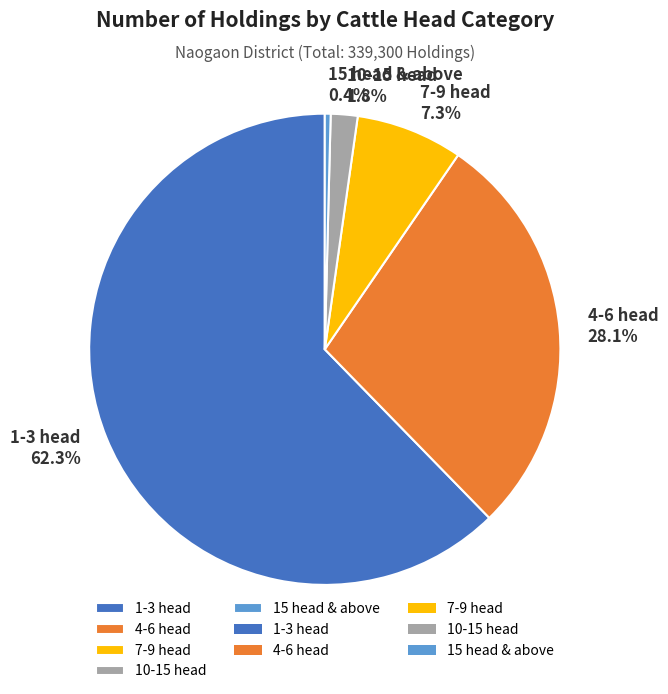

What portion of the pie excludes 10-15 head?

98.2%